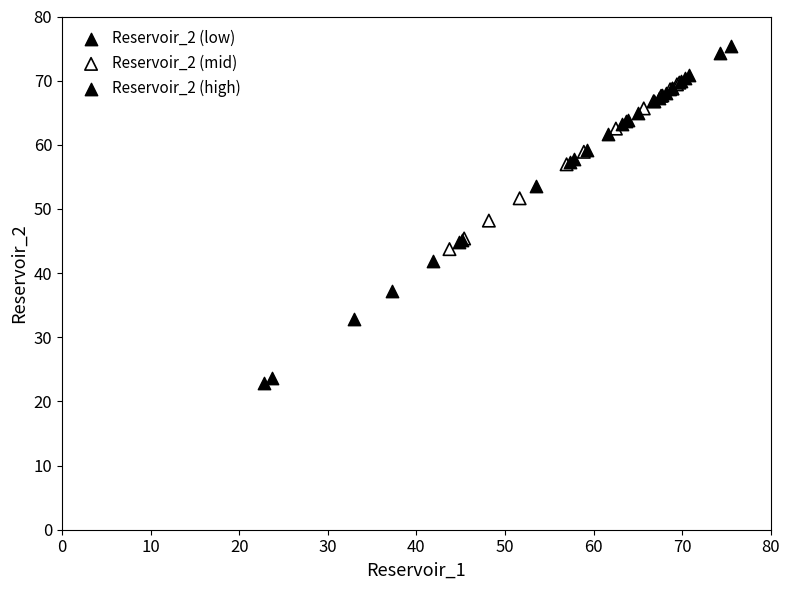

Which series has the largest Y range (max minus min)?

Reservoir_2 (low)